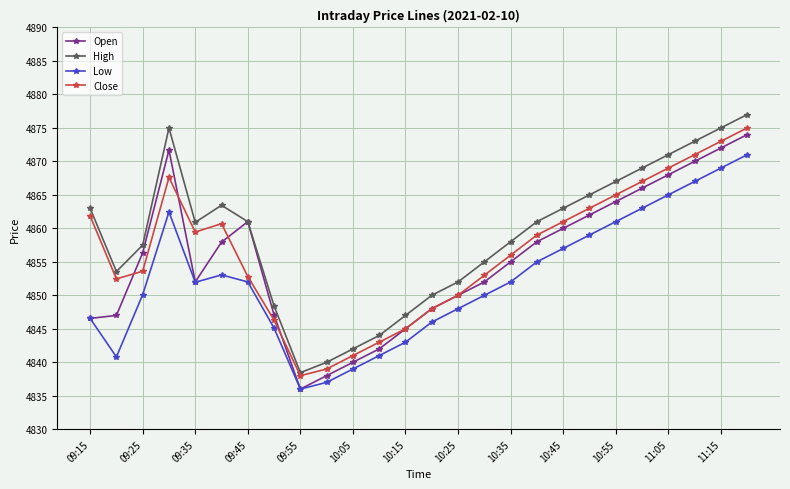

What is the value of the Close point at the 4th from the left?

4867.6